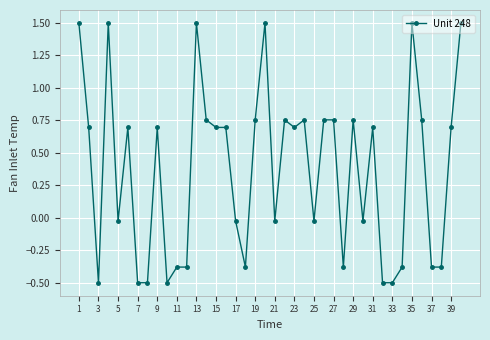

How many values are above zero?

22